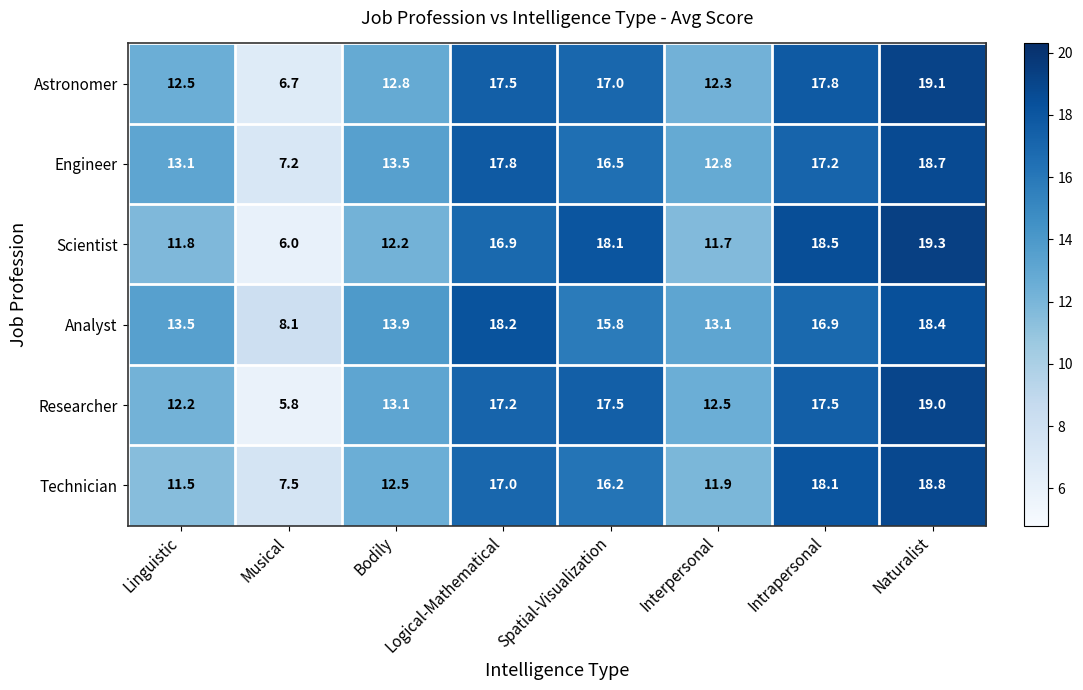

What value does the Scientist series have at Naturalist?

19.3